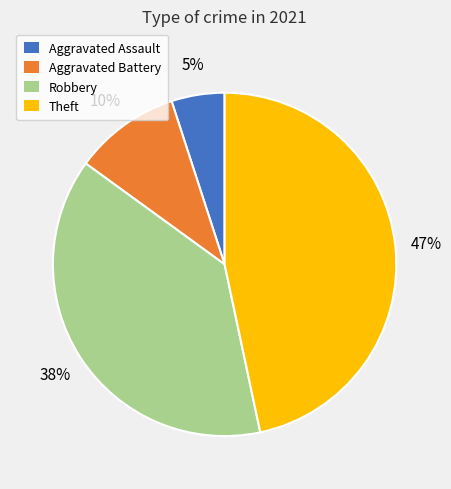

True or false: Aggravated Assault accounts for 1% of the total.

False